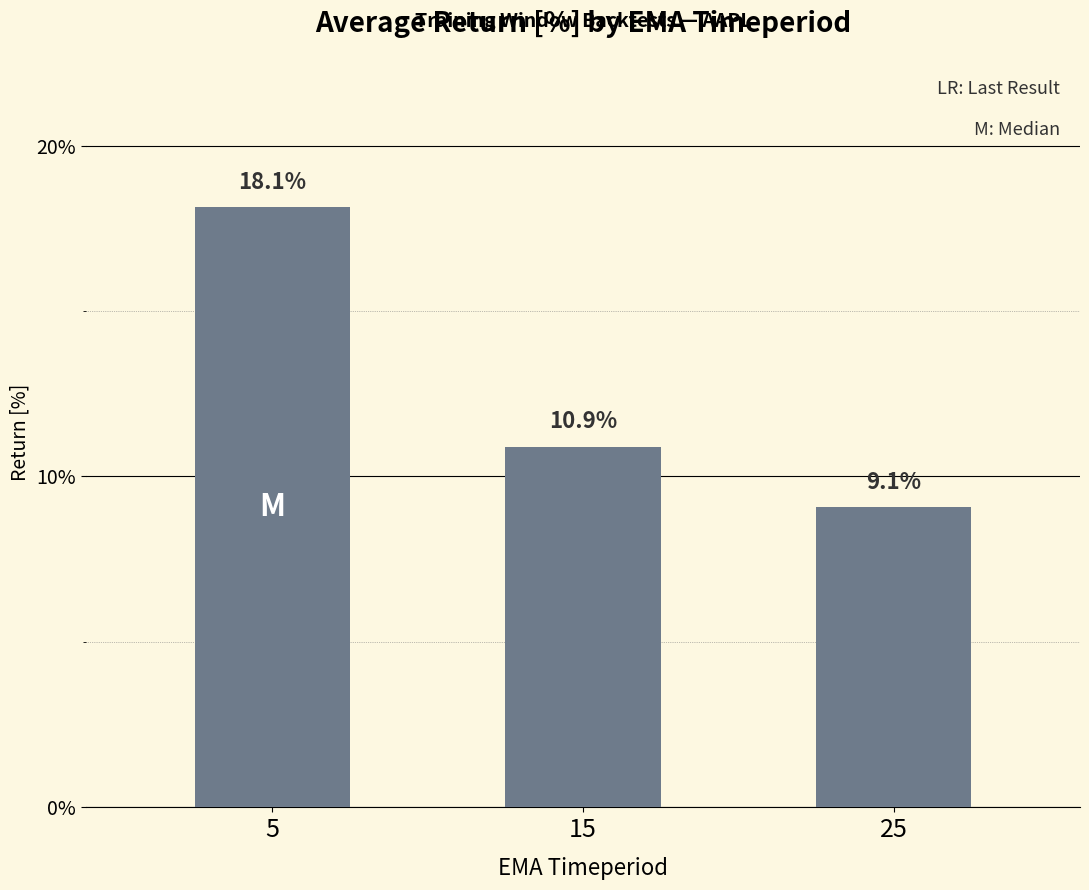

How many data points does each series have?

3